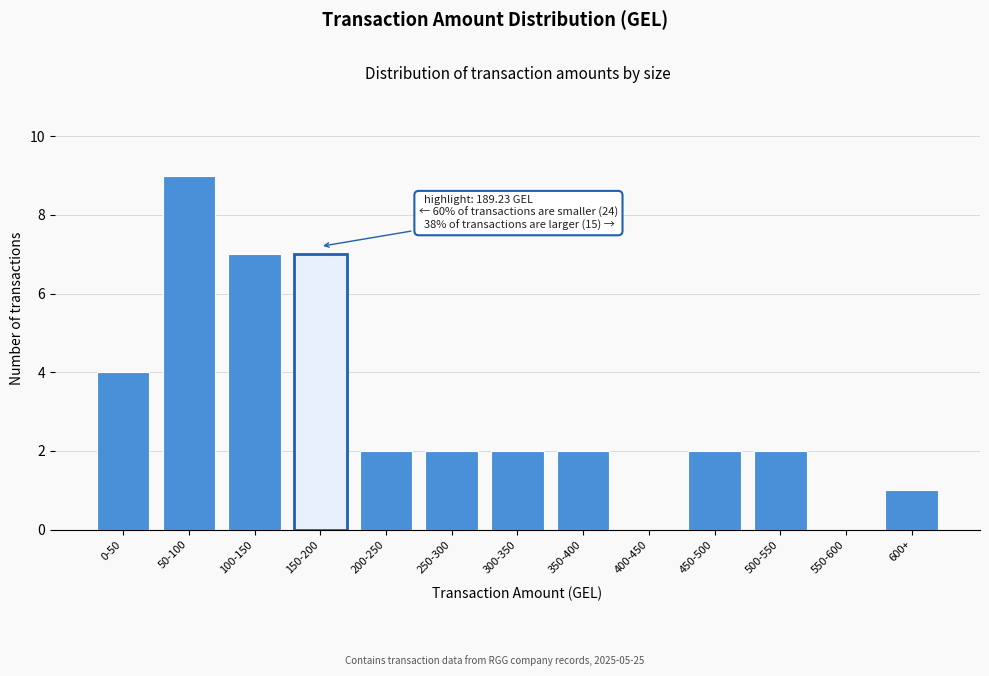

Reading left to right, extract all data points from this chart.

0-50=4	50-100=9	100-150=7	150-200=7	200-250=2	250-300=2	300-350=2	350-400=2	400-450=0	450-500=2	500-550=2	550-600=0	600+=1